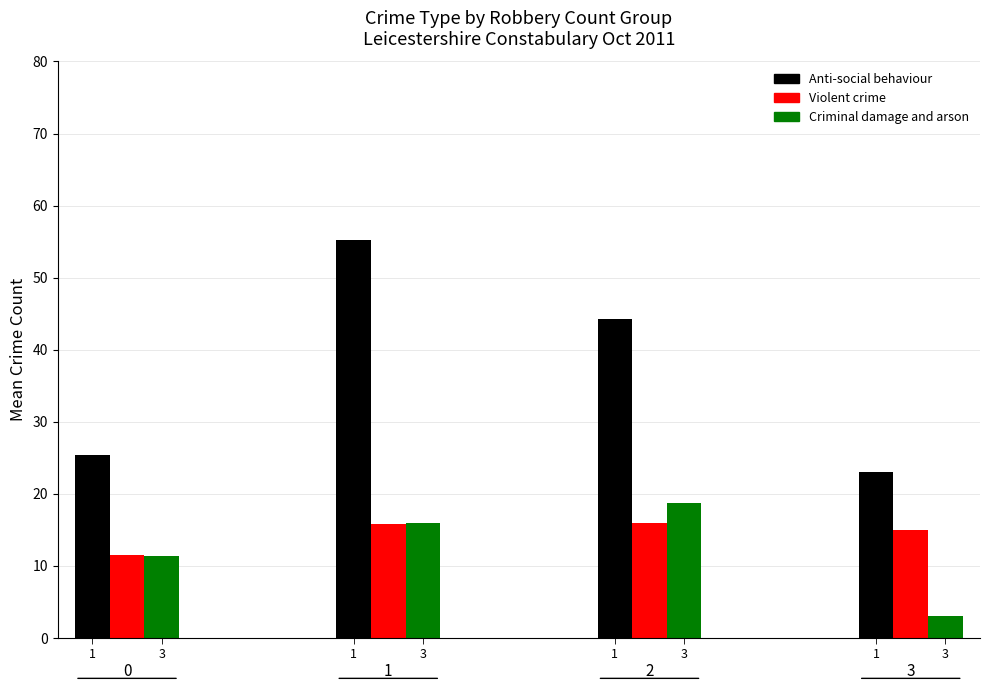

Which series changed the most between 2 and 3?

Anti-social behaviour